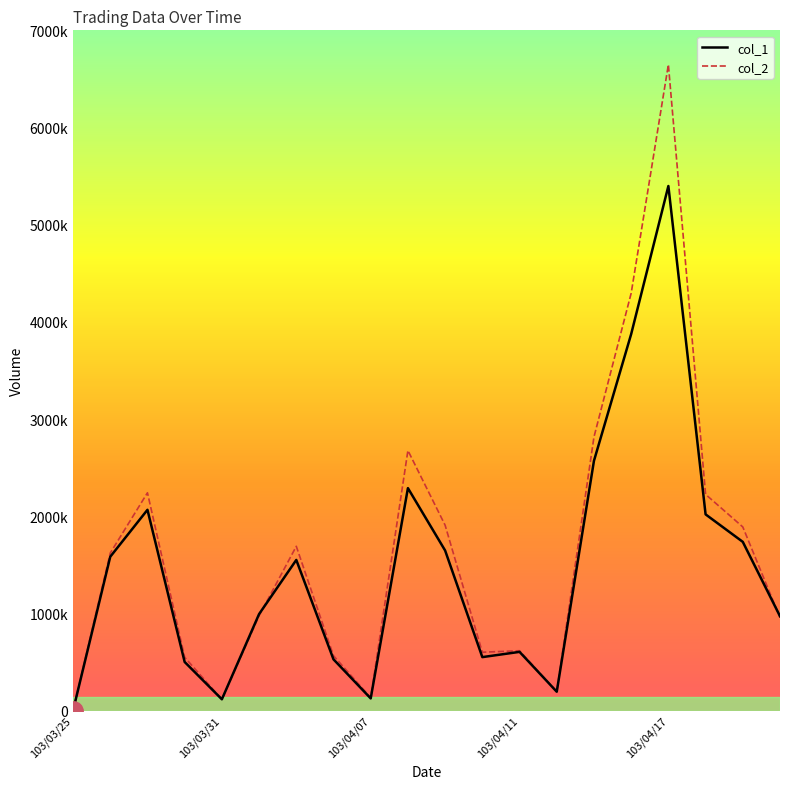

Reading right to left, list all the values displayed in this chart.

col_1: 971000	1736000	2019000	5398000	3874000	2570000	194000	604000	550000	1647000	2289000	125000	527000	1550000	993000	116000	500000	2066000	1583000	0
col_2: 956280	1889480	2224610	6647330	4294540	2815080	194300	615990	600250	1907280	2676530	132700	564180	1690430	975640	115200	548530	2241150	1620920	0